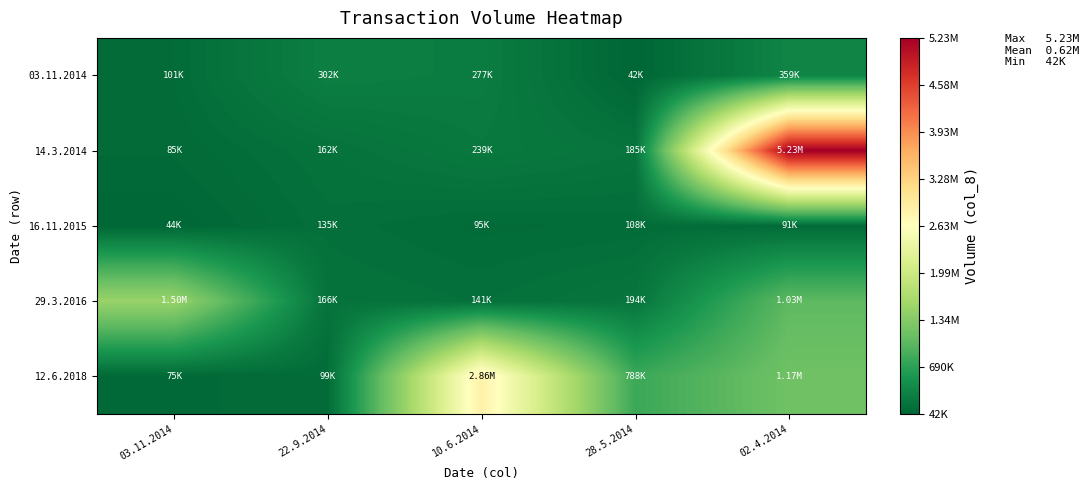

Reading left to right, extract all data points from this chart.

03.11.2014: 03.11.2014=101115	22.9.2014=302400	10.6.2014=276885	28.5.2014=41580	02.4.2014=359100
14.3.2014: 03.11.2014=85050	22.9.2014=161595	10.6.2014=239085	28.5.2014=185220	02.4.2014=5228232
16.11.2015: 03.11.2014=44415	22.9.2014=135135	10.6.2014=95445	28.5.2014=107730	02.4.2014=90720
29.3.2016: 03.11.2014=1502550	22.9.2014=166320	10.6.2014=140805	28.5.2014=193725	02.4.2014=1031380
12.6.2018: 03.11.2014=74655	22.9.2014=99225	10.6.2014=2855755	28.5.2014=788130	02.4.2014=1167330